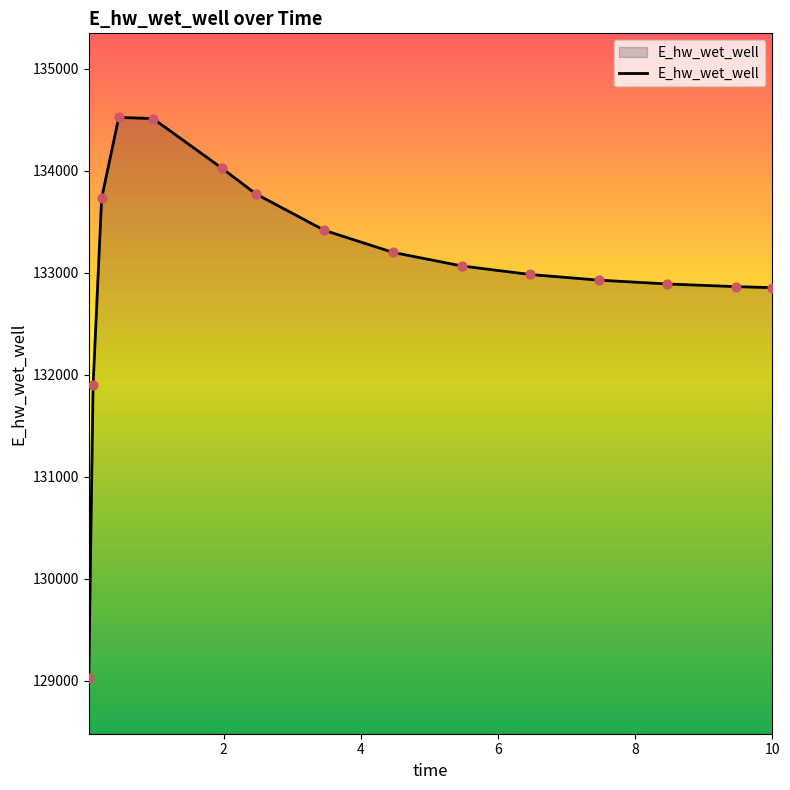

What is the greatest value displayed?

134522.8